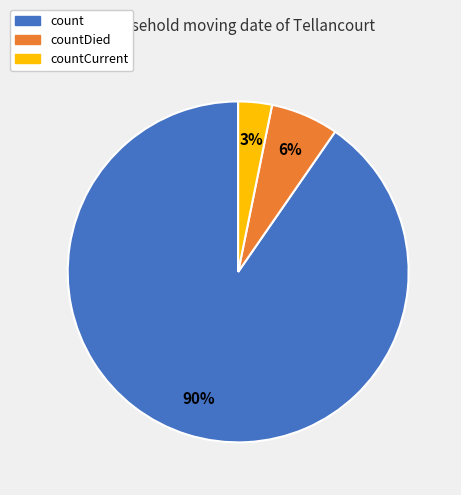

To the nearest percent, what is the average slice percentage?

33%